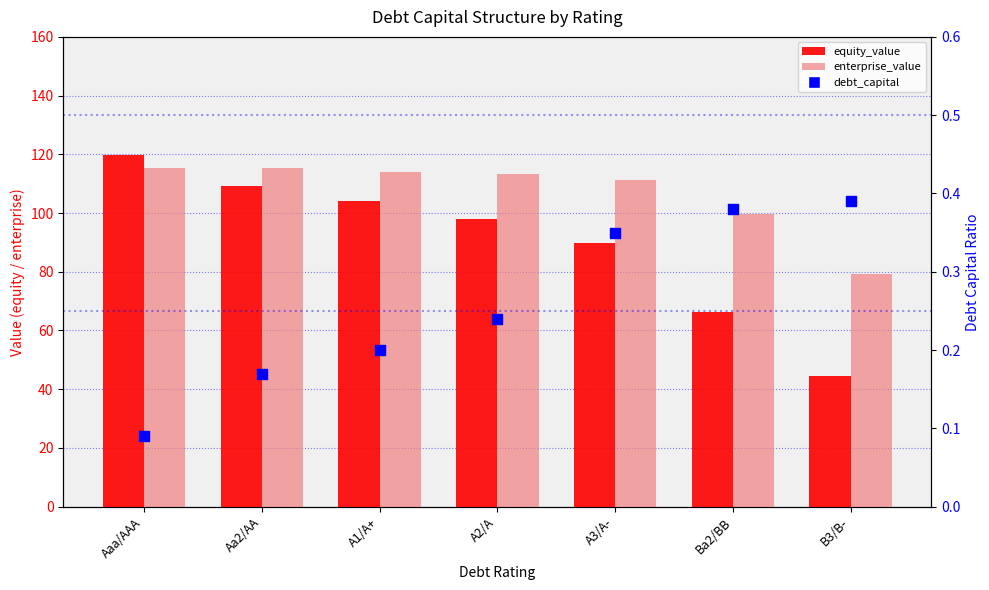

Which series has the largest total across all categories?

enterprise_value